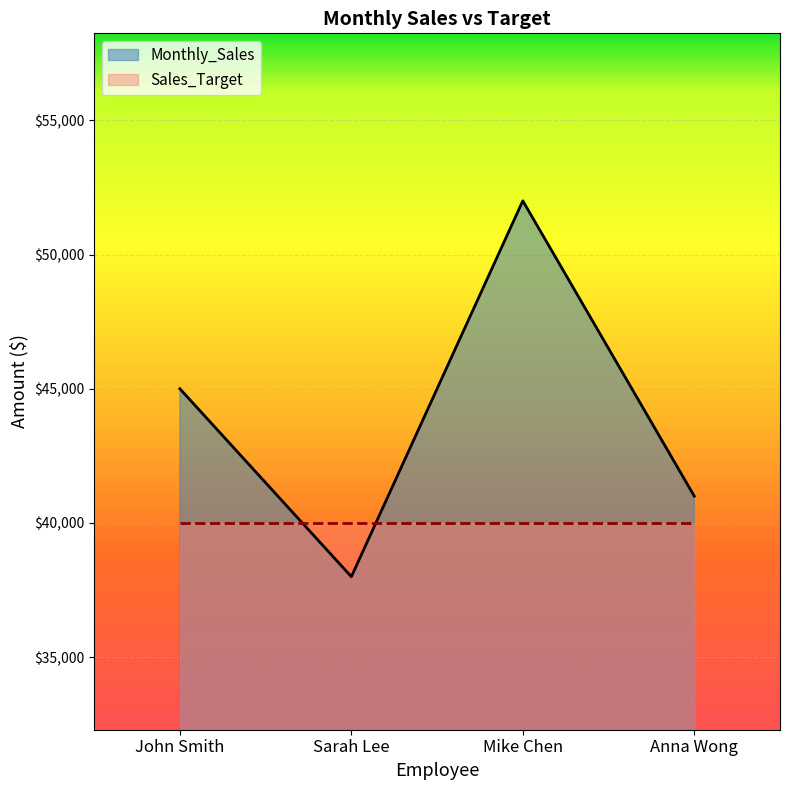

Does the chart display data point markers on the line(s)?

No